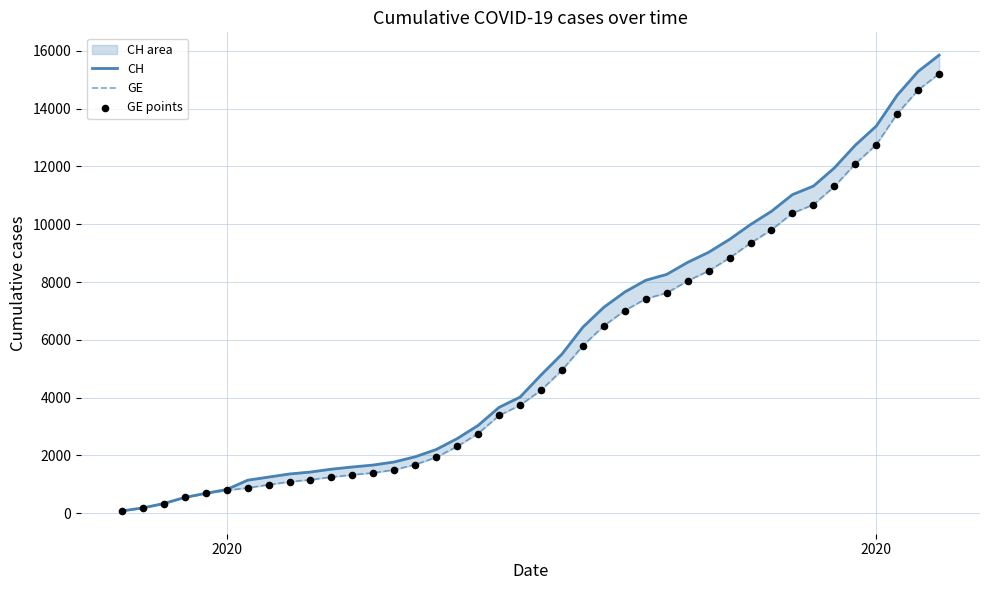

Which series contains the lowest Y value?

CH